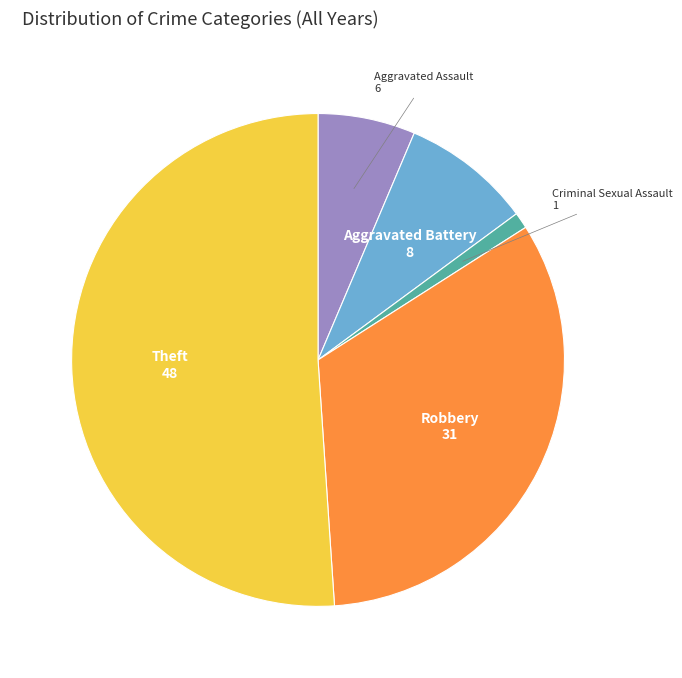

How many slices are in this pie chart?

5